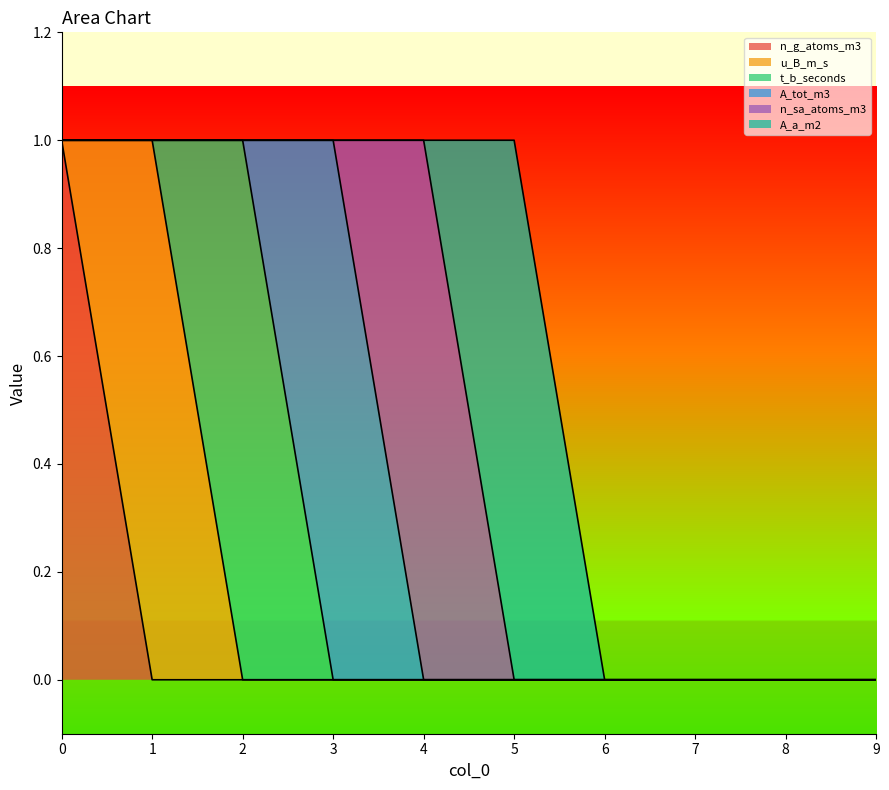

Rank the series at 8 from lowest to highest value.

n_g_atoms_m3, u_B_m_s, t_b_seconds, A_tot_m3, n_sa_atoms_m3, A_a_m2